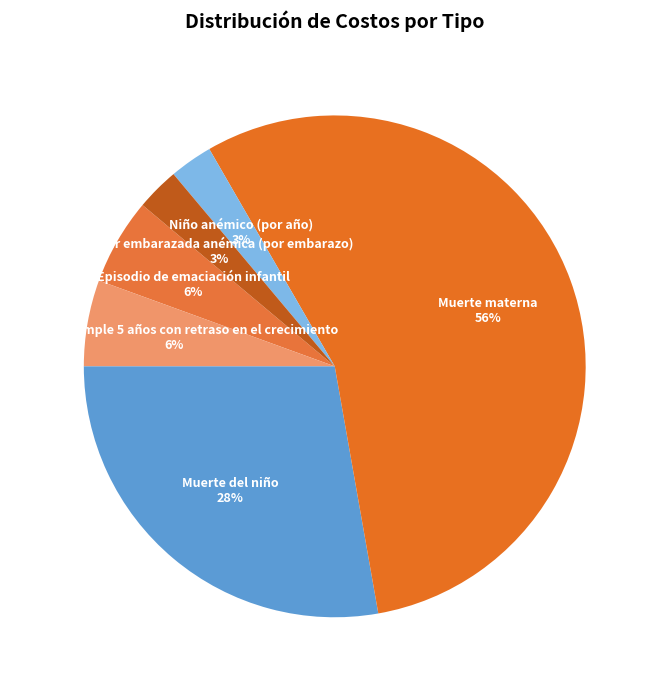

Which has a higher value, Niño anémico (por año) or Muerte materna?

Muerte materna